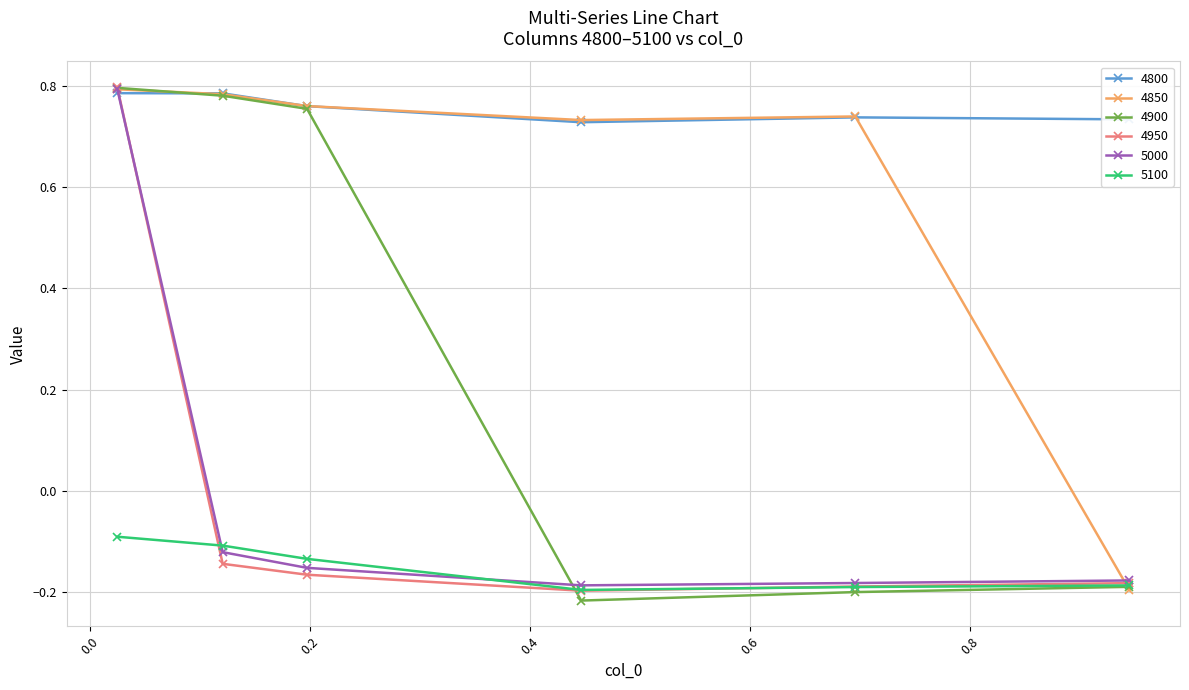

Is this an area chart (filled region under the line)?

No